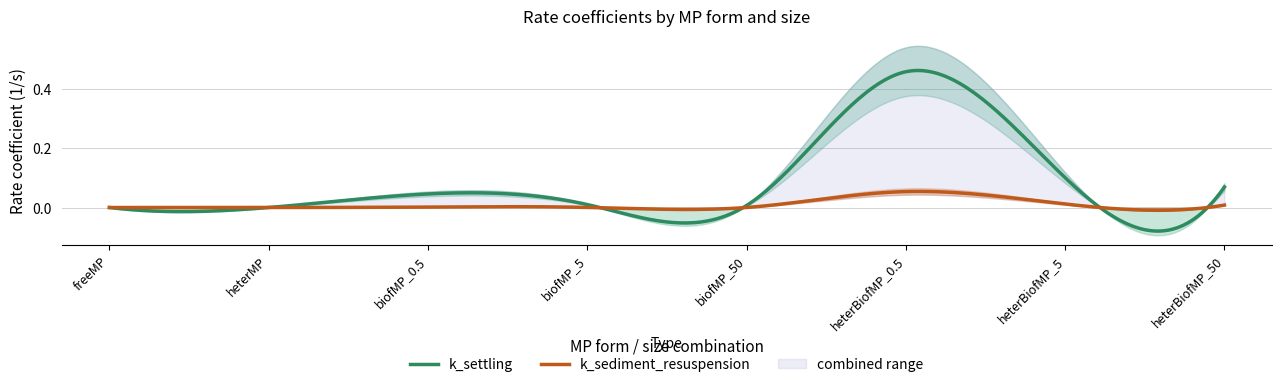

Rank the series at heterBiofMP_50 from highest to lowest value.

k_settling, k_sediment_resuspension